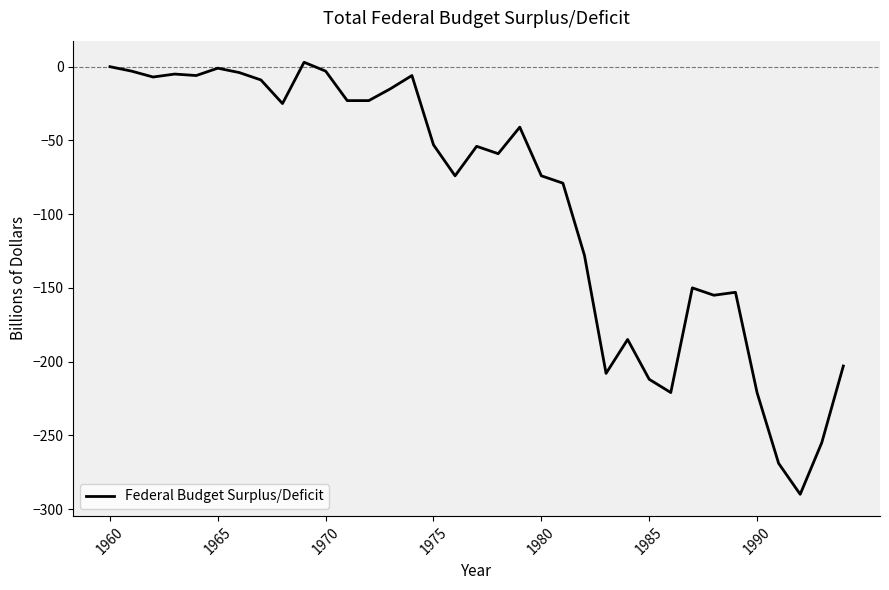

What is the difference between the maximum and minimum values?

293